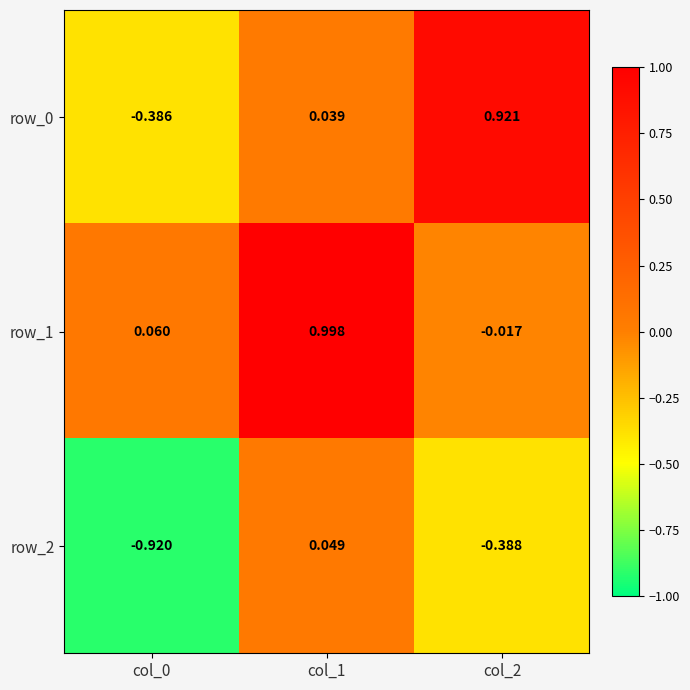

What is the difference between the row_2 values at col_0 and col_2?

0.5